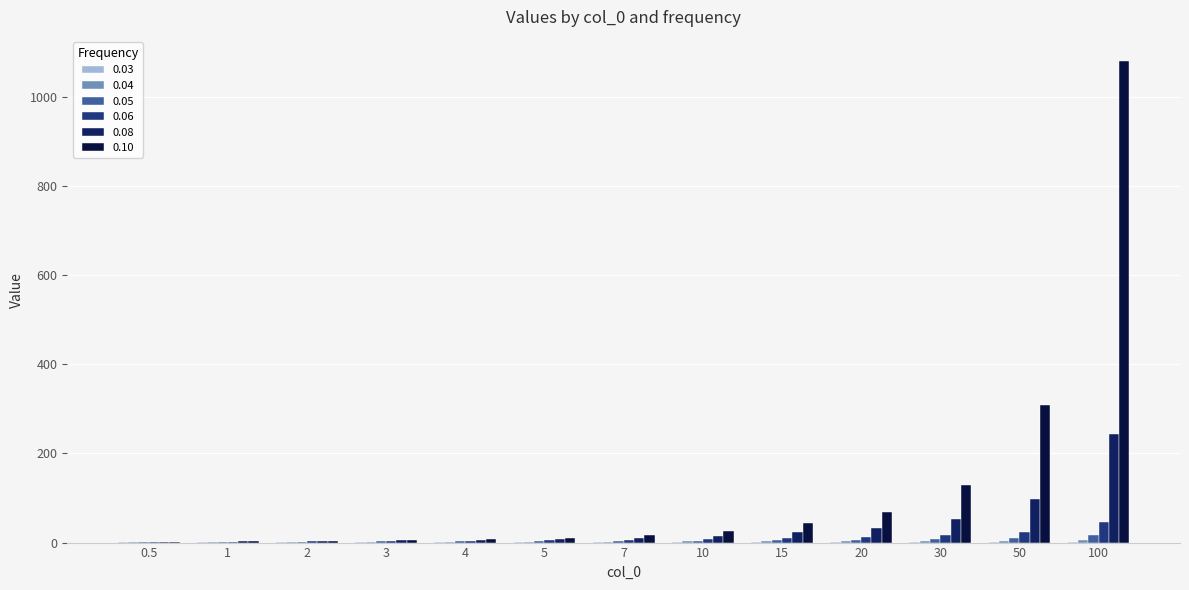

What position from the left is 10?

8